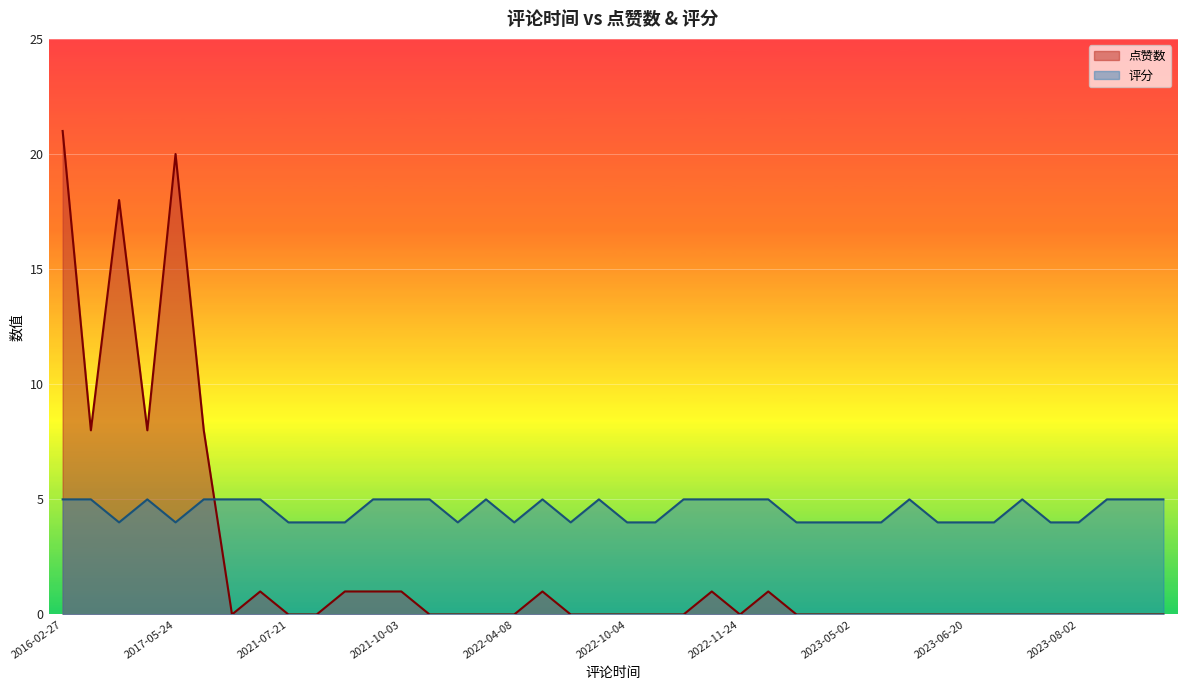

Which series has the largest total across all categories?

评分